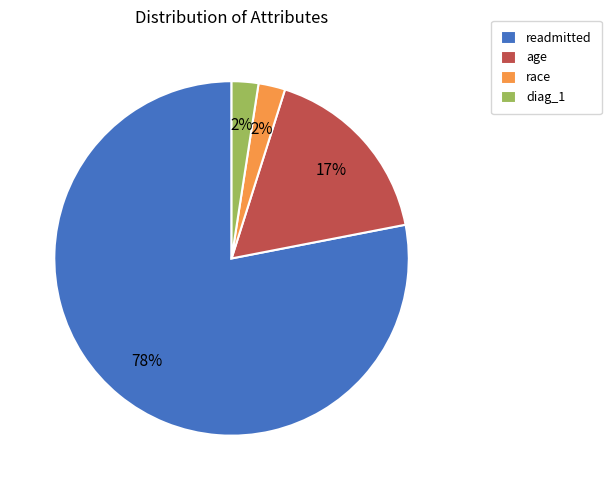

What percentage is the age slice, to the nearest percent?

17%